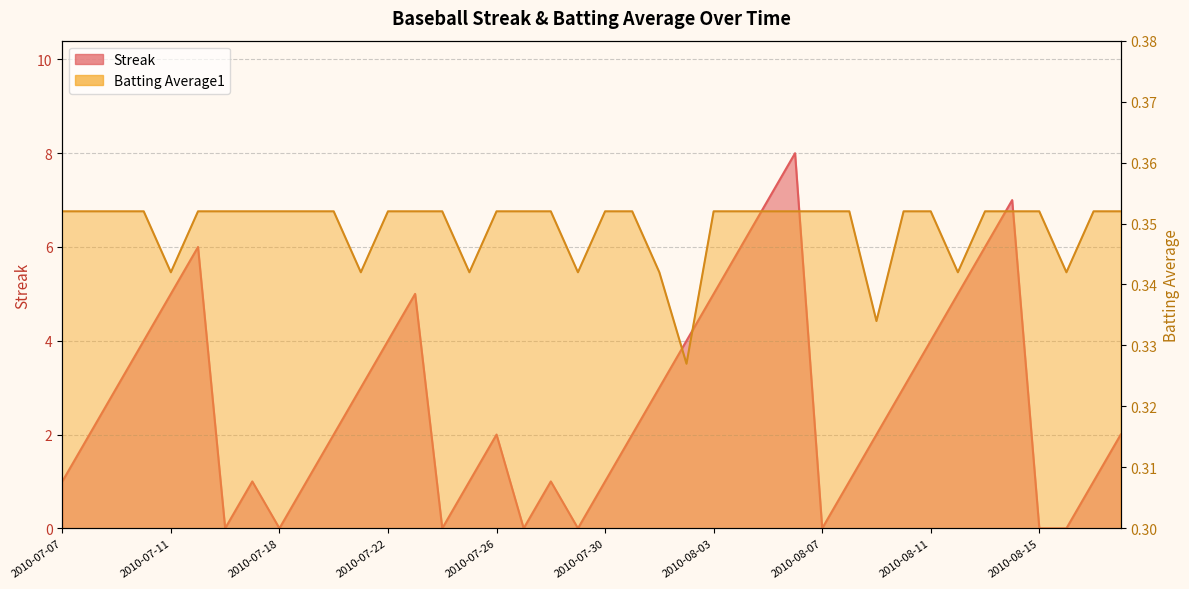

Is it true that Streak equals 8.8 at 2010-07-23?

False